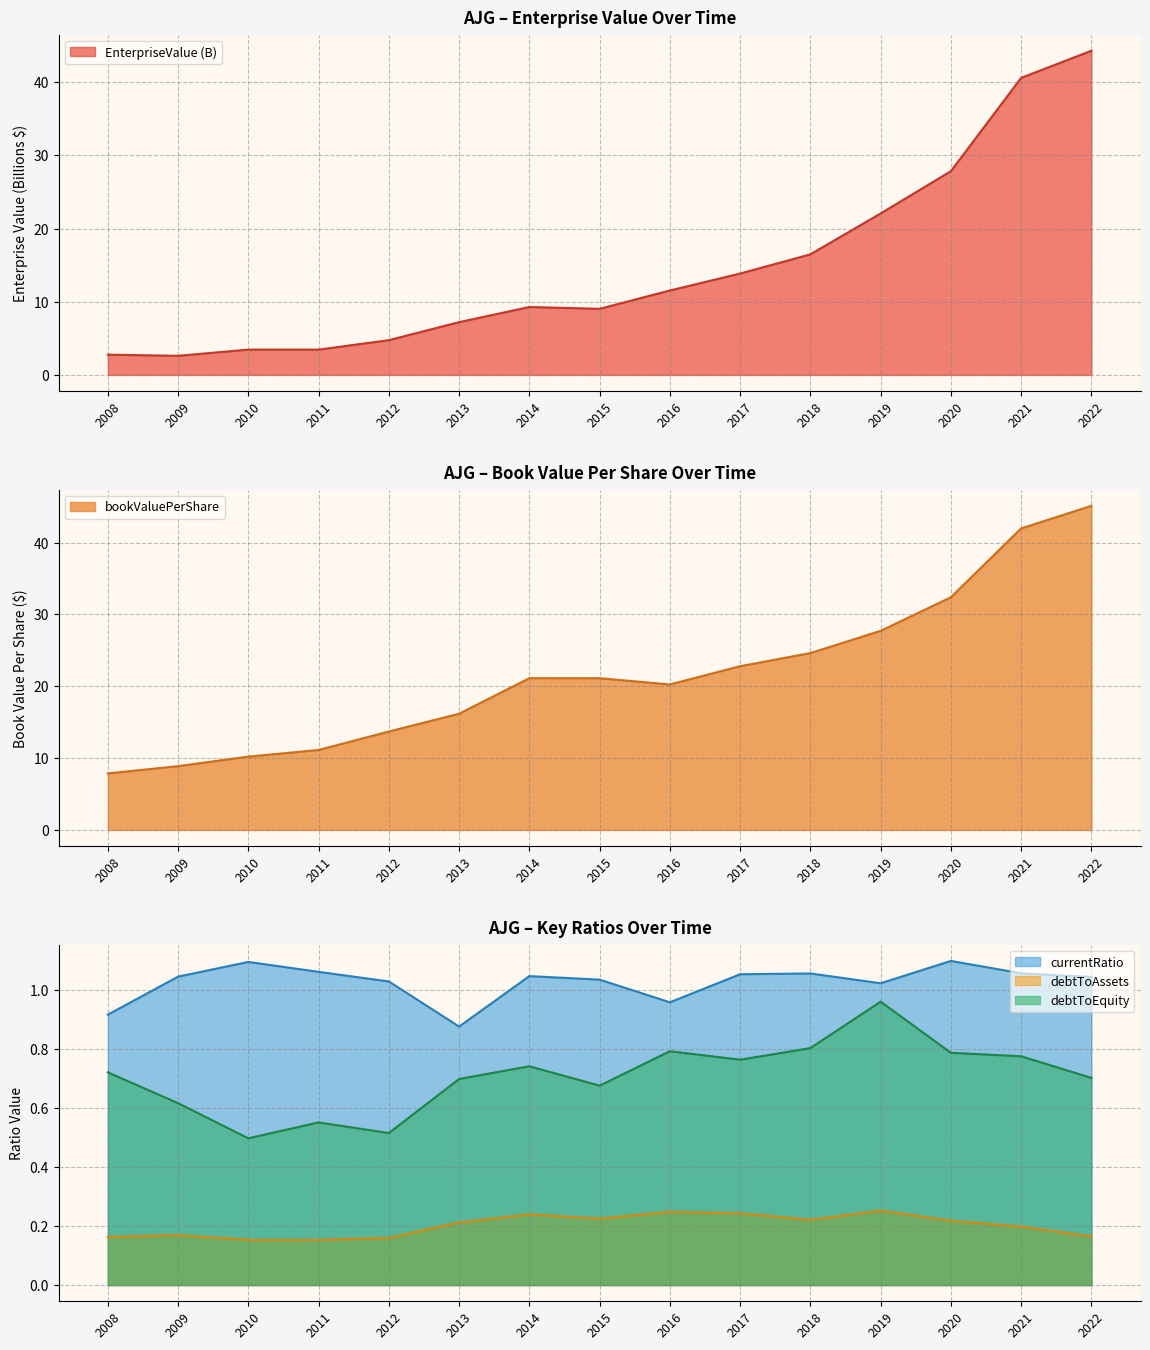

Reading left to right, extract all data points from this chart.

EnterpriseValue: 2008=2.8	2009=2.6	2010=3.5	2011=3.5	2012=4.7	2013=7.2	2014=9.3	2015=9.0	2016=11.5	2017=13.8	2018=16.5	2019=22.1	2020=27.8	2021=40.6	2022=44.3
bookValuePerShare: 2008=7.9	2009=8.9	2010=10.2	2011=11.1	2012=13.7	2013=16.2	2014=21.1	2015=21.1	2016=20.3	2017=22.8	2018=24.6	2019=27.7	2020=32.4	2021=42.0	2022=45.1
currentRatio: 2008=0.9	2009=1.0	2010=1.1	2011=1.1	2012=1.0	2013=0.9	2014=1.0	2015=1.0	2016=1.0	2017=1.1	2018=1.1	2019=1.0	2020=1.1	2021=1.1	2022=1.0
debtToAssets: 2008=0.2	2009=0.2	2010=0.2	2011=0.2	2012=0.2	2013=0.2	2014=0.2	2015=0.2	2016=0.2	2017=0.2	2018=0.2	2019=0.3	2020=0.2	2021=0.2	2022=0.2
debtToEquity: 2008=0.7	2009=0.6	2010=0.5	2011=0.6	2012=0.5	2013=0.7	2014=0.7	2015=0.7	2016=0.8	2017=0.8	2018=0.8	2019=1.0	2020=0.8	2021=0.8	2022=0.7